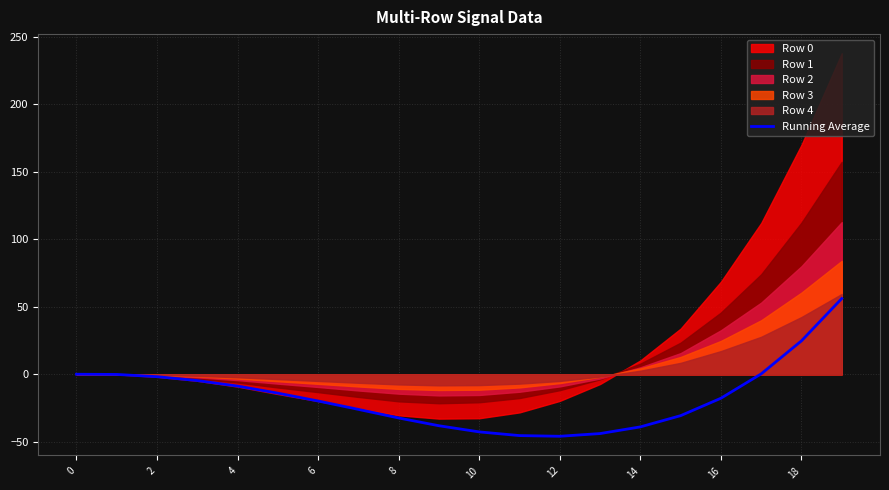

The Running Average series shows -63.0 at 12. True or false?

False